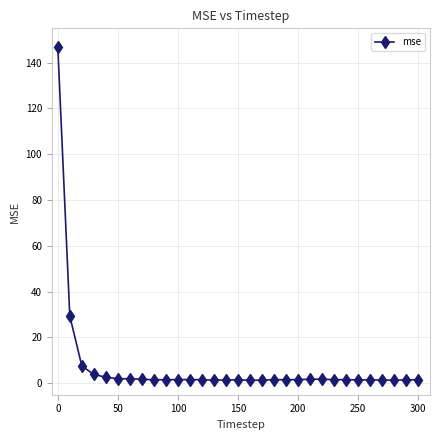

What is the greatest value displayed?

147.1